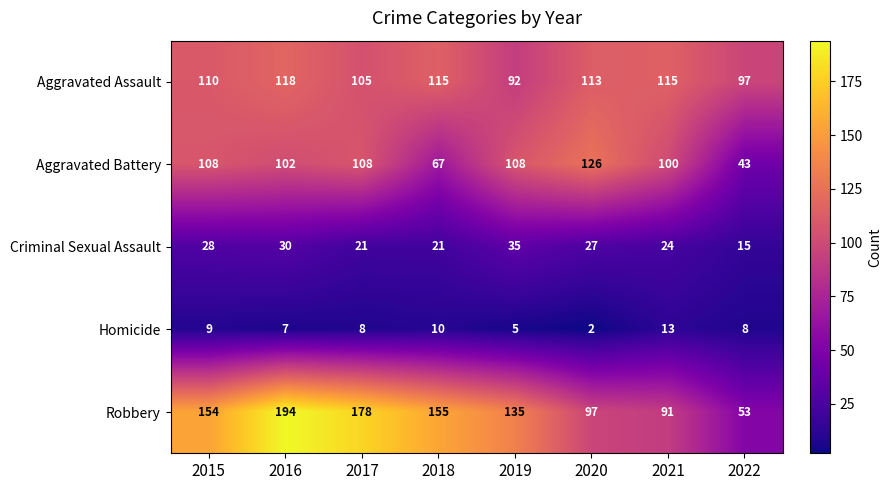

List the series in order of their peak value, highest first.

Robbery, Aggravated Battery, Aggravated Assault, Criminal Sexual Assault, Homicide